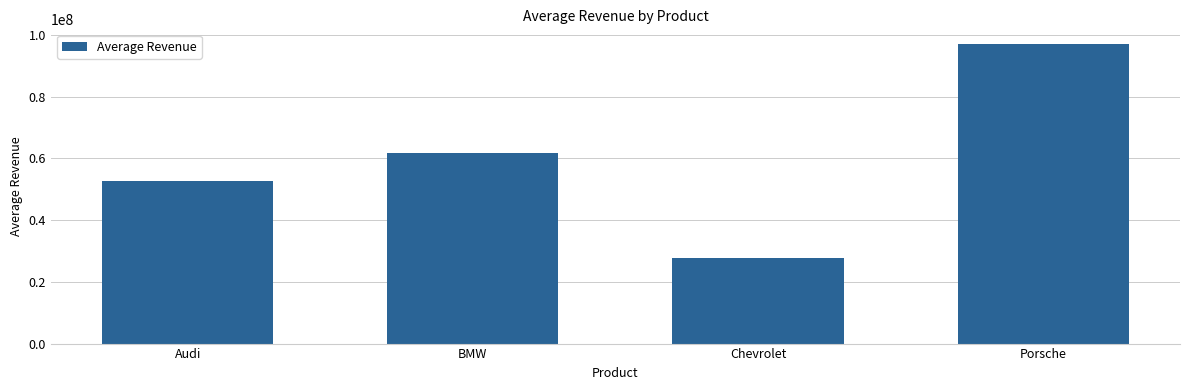

At which category does the chart reach its peak across all series?

Porsche